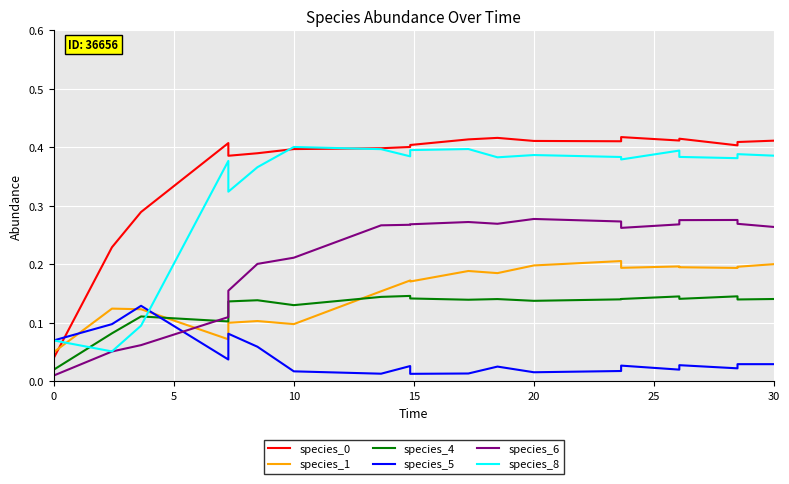

List the series in order of their peak value, lowest first.

species_5, species_4, species_1, species_6, species_8, species_0